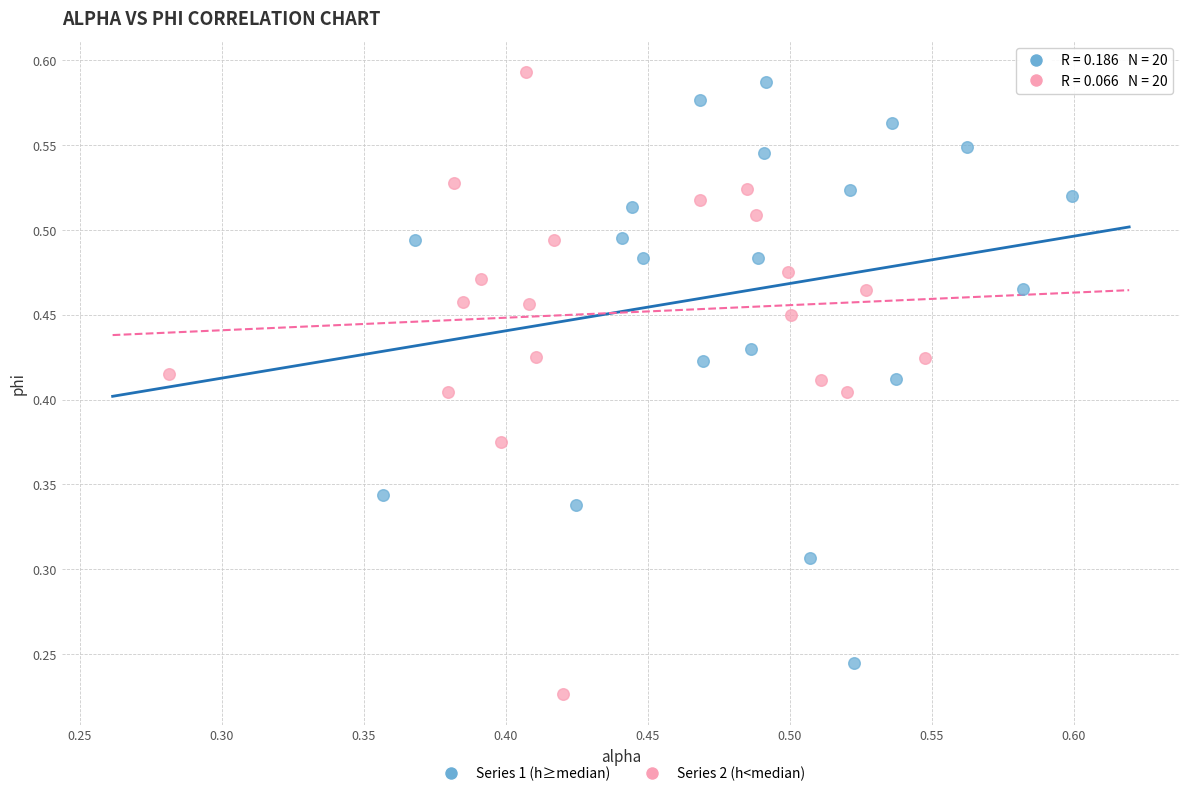

Which series contains the lowest Y value?

Series 2 (h<median)